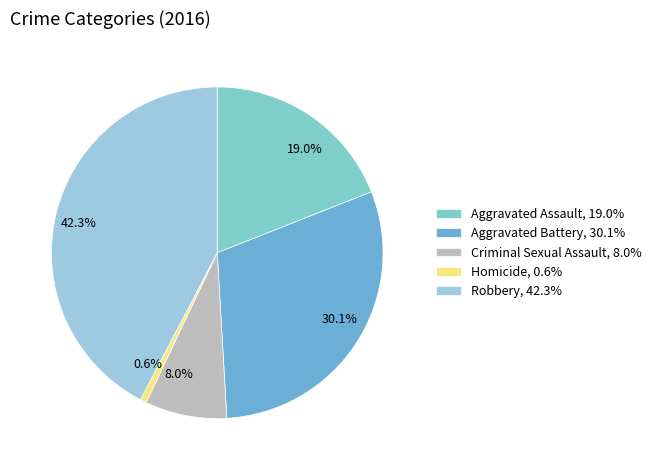

Rank the categories by value from lowest to highest.

Homicide, Criminal Sexual Assault, Aggravated Assault, Aggravated Battery, Robbery